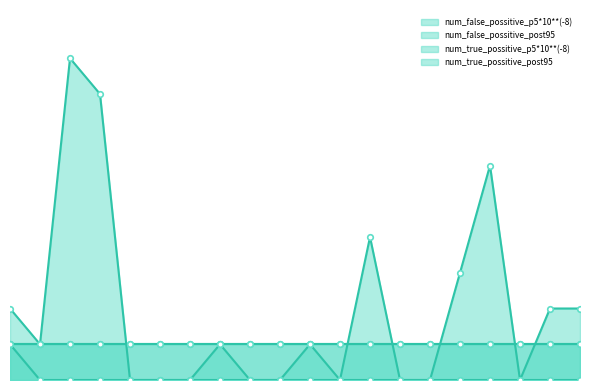

The value of num_false_possitive_p5*10**(-8) at 1 is 1. True or false?

True